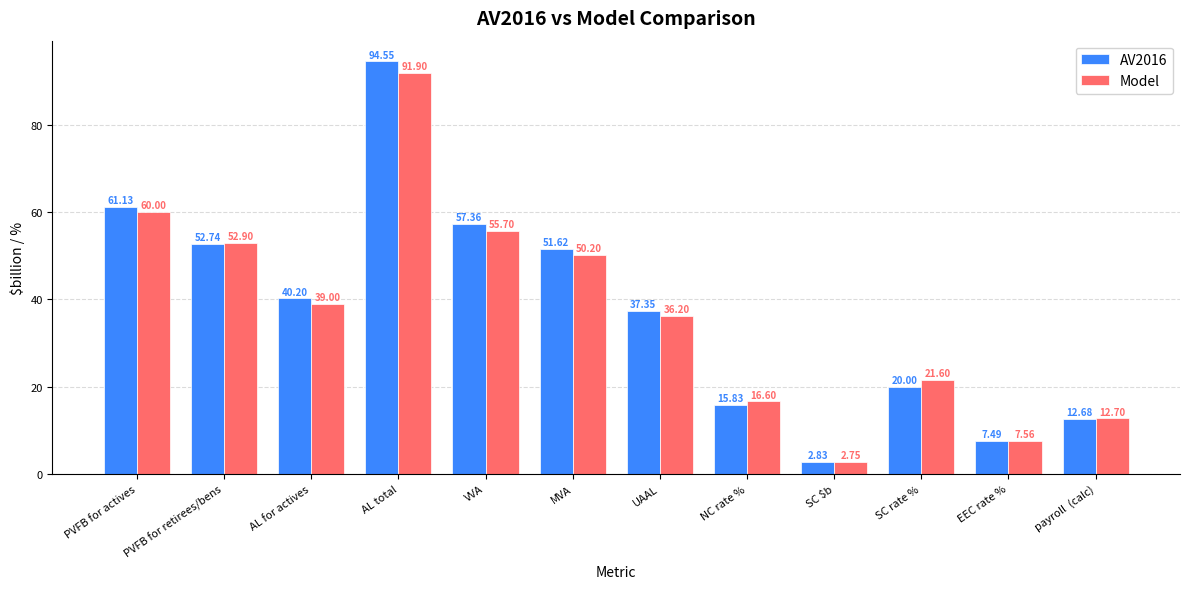

How many distinct data groups are displayed?

2